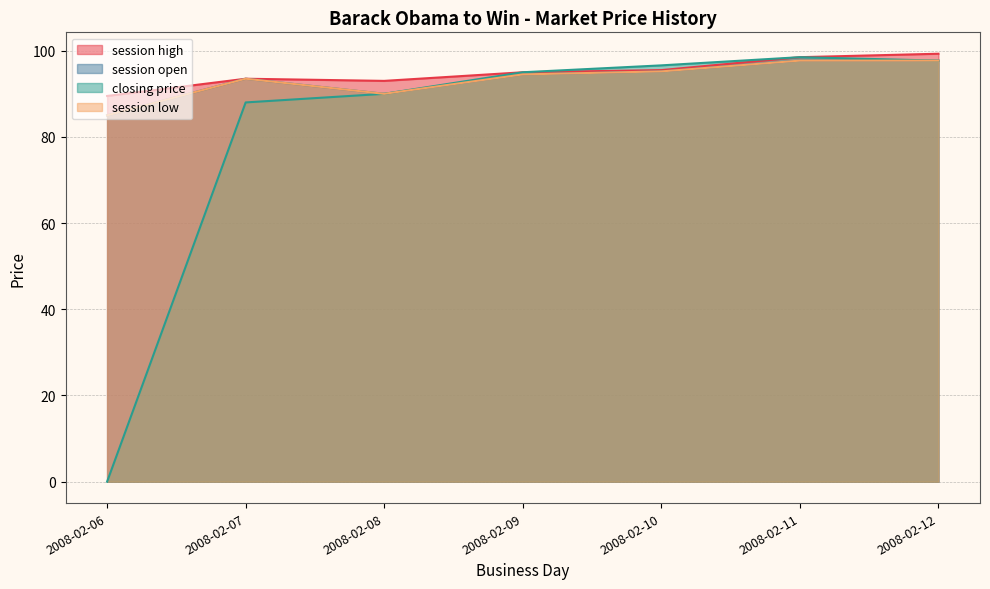

Between 2008-02-07 and 2008-02-10, which series saw the biggest shift?

closing price